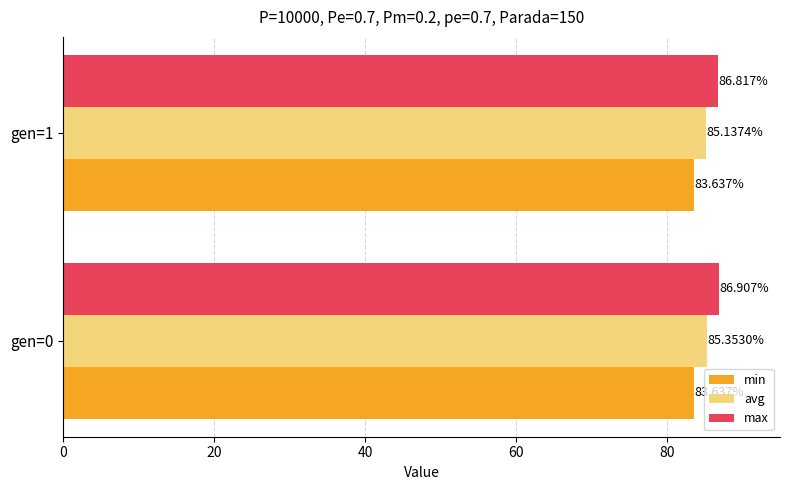

At which category is the sum across all series the highest?

gen=0